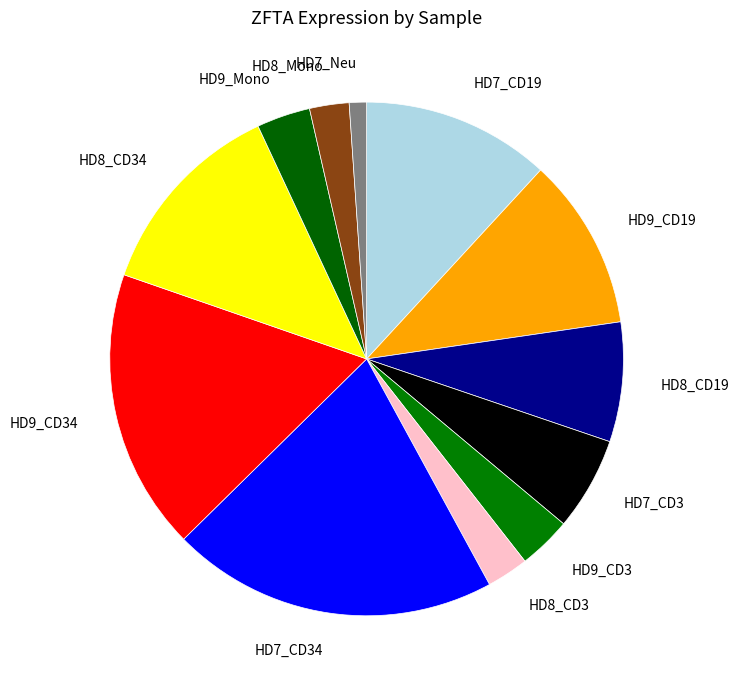

Does any single category account for the majority?

No